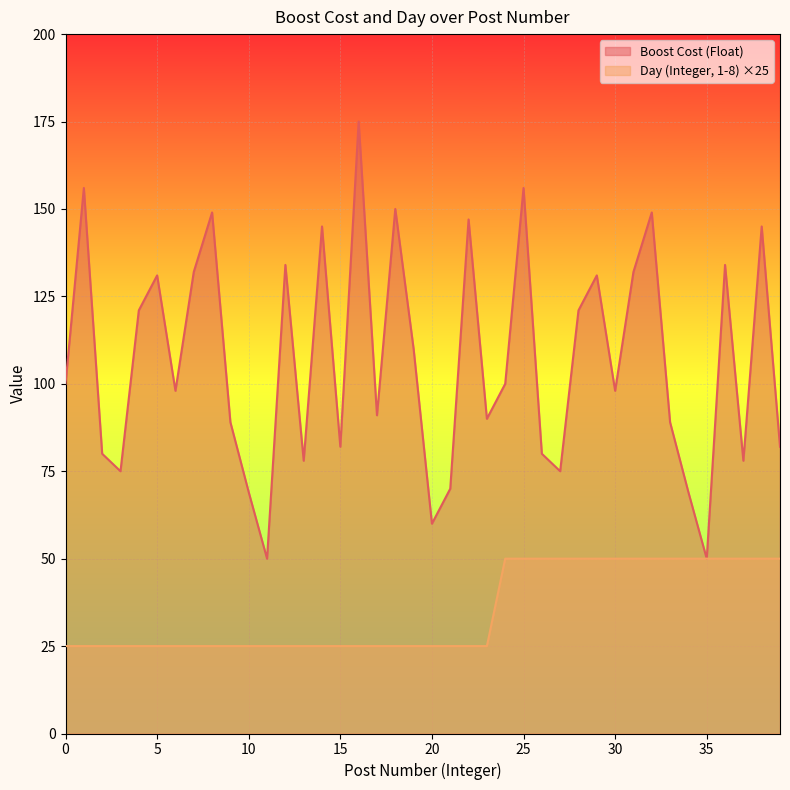

At how many categories does at least one series exceed 39?

40